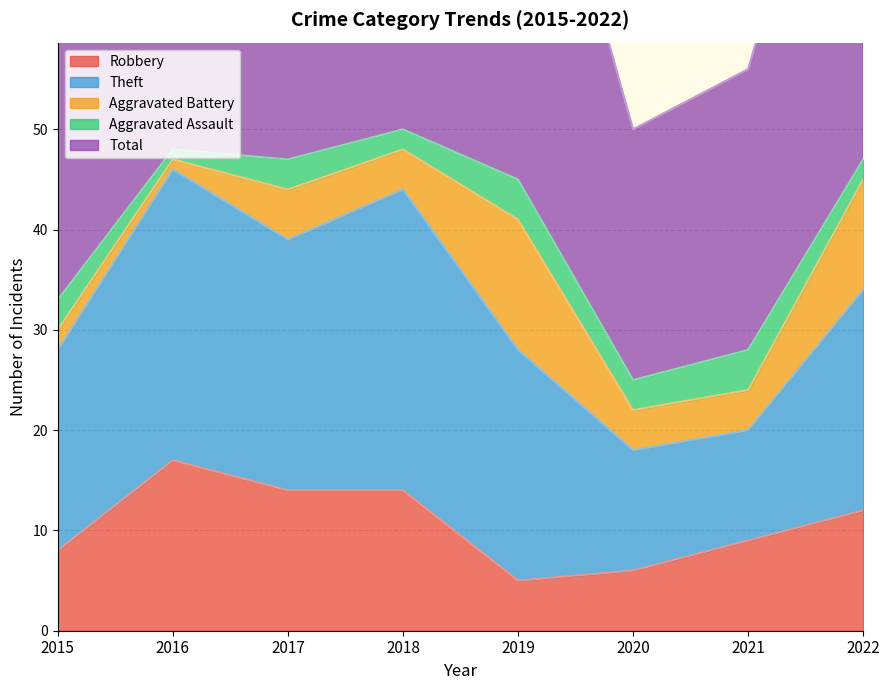

Rank the categories by Theft value from lowest to highest.

2021, 2020, 2015, 2022, 2019, 2017, 2016, 2018